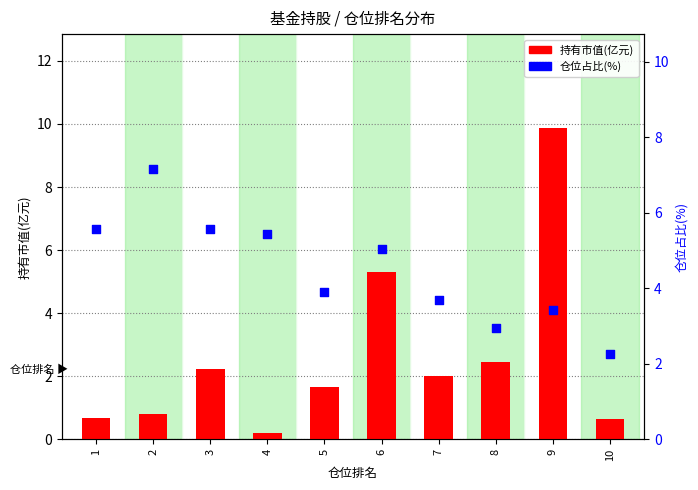

Which series contains the highest Y value?

持有市值(亿元)